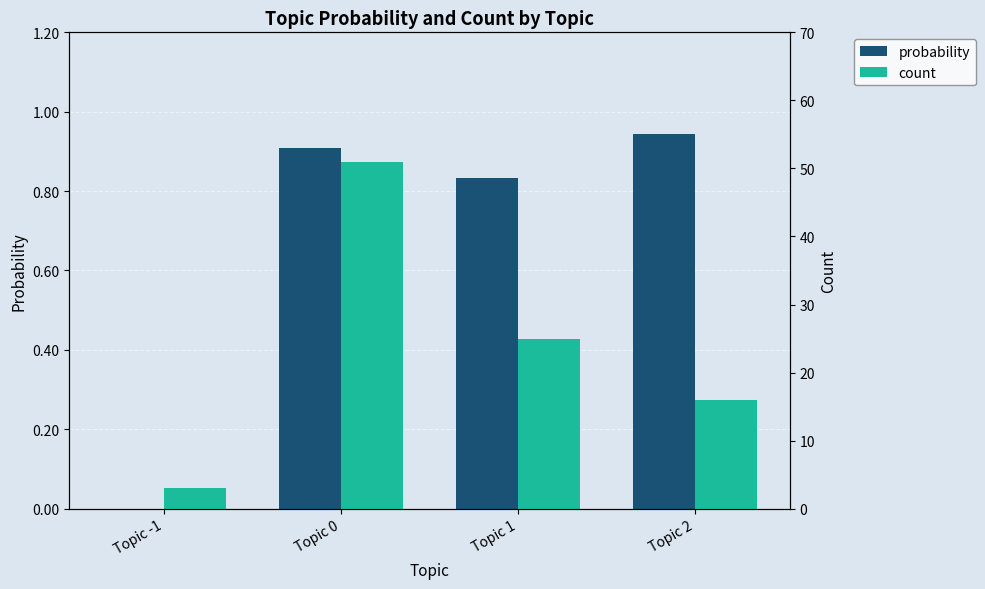

At which label is count closest to 27?

Topic 1